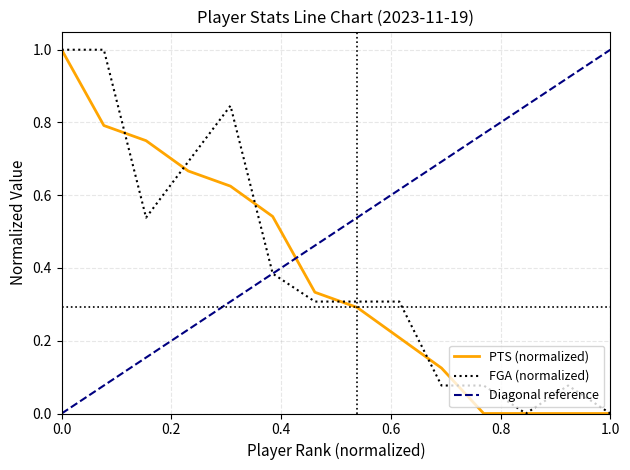

Which series has the largest total across all categories?

Diagonal reference